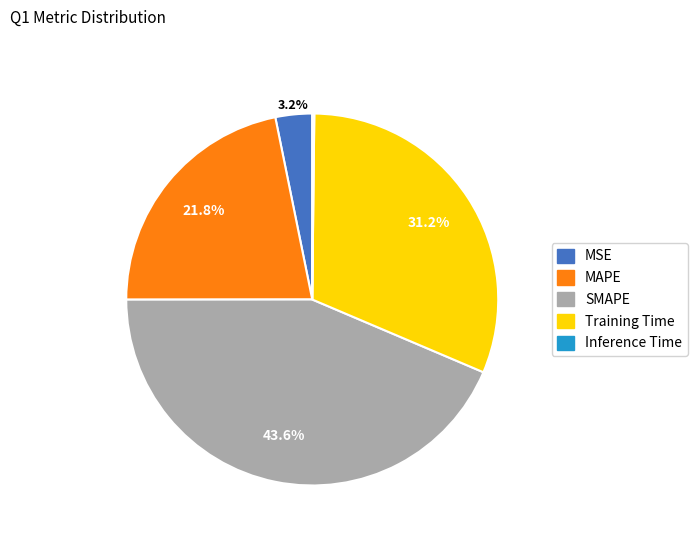

The MAPE slice represents 22% of the pie. True or false?

True